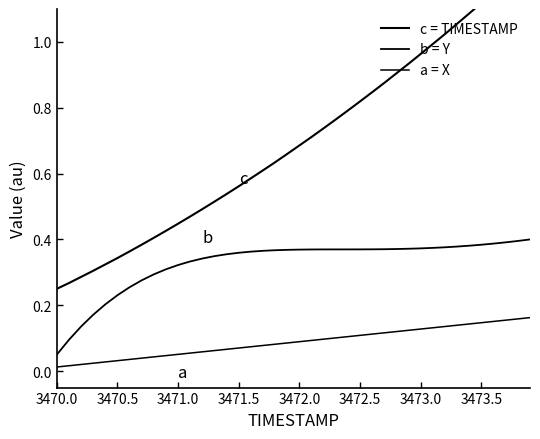

Rank the series by their average value, from highest to lowest.

c, b, a